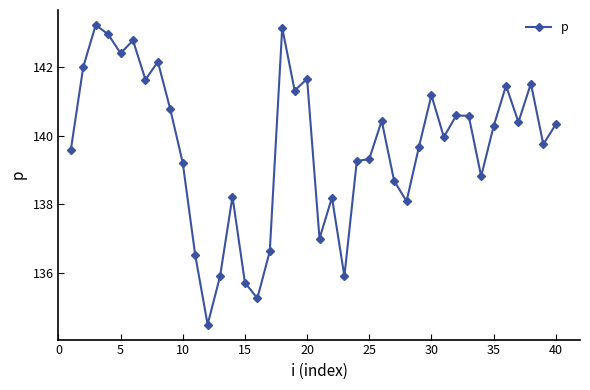

What is the difference between the maximum and second lowest values?

7.9